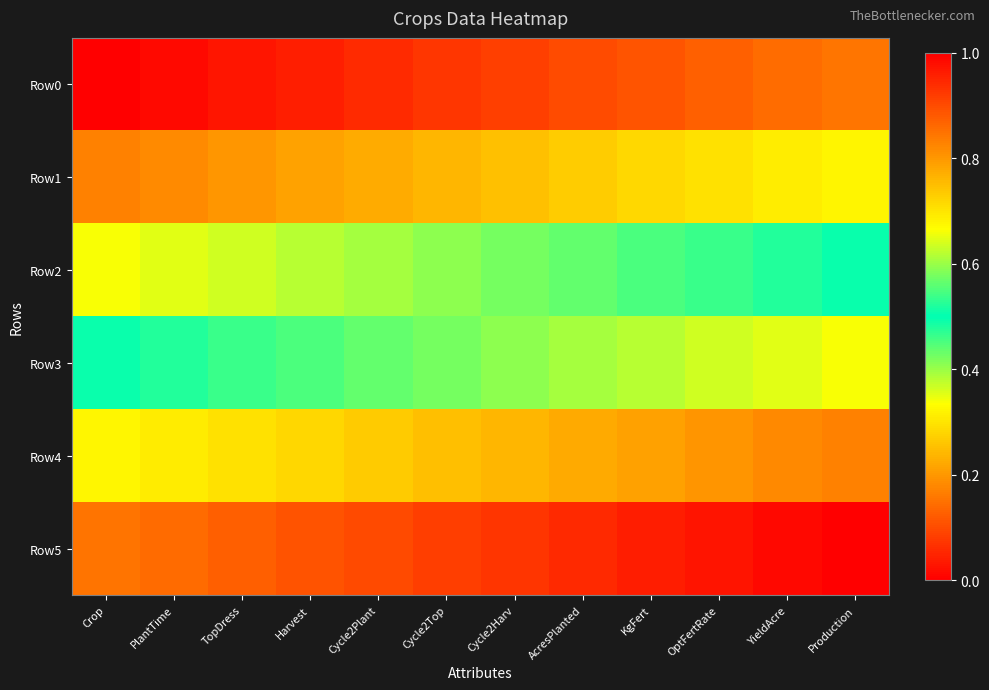

Between Cycle2Harv and AcresPlanted, which series saw the biggest shift?

Row4